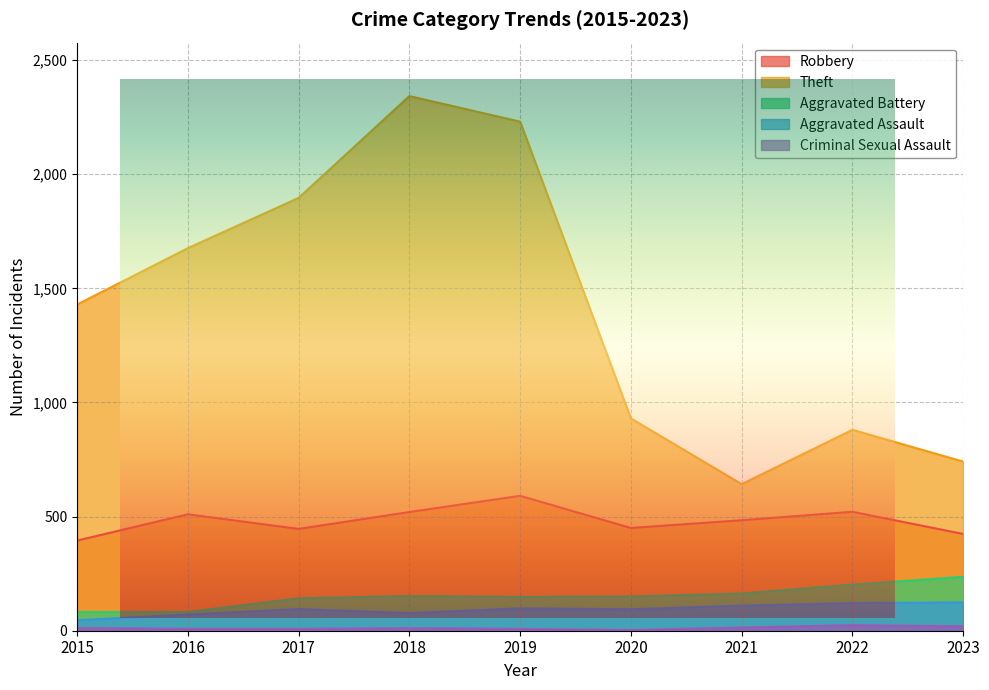

What is the approximate value of Robbery at 2017?

446